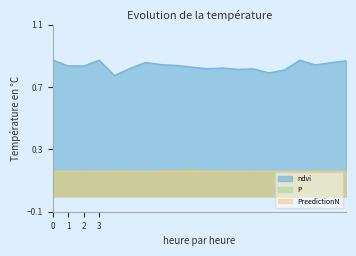

True or false: ndvi and P intersect in this chart.

False